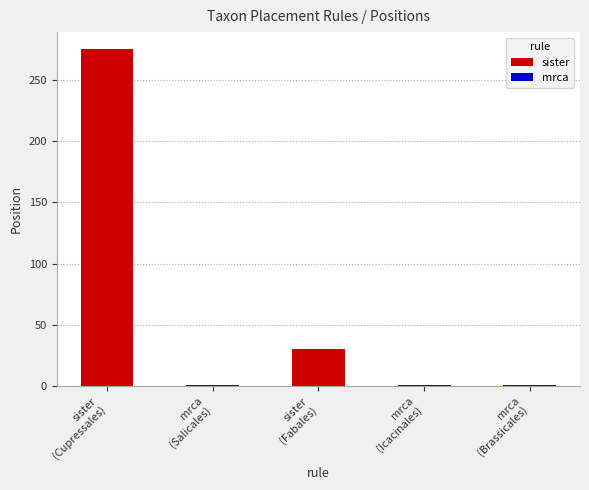

How many values are between 1 and 30?

4